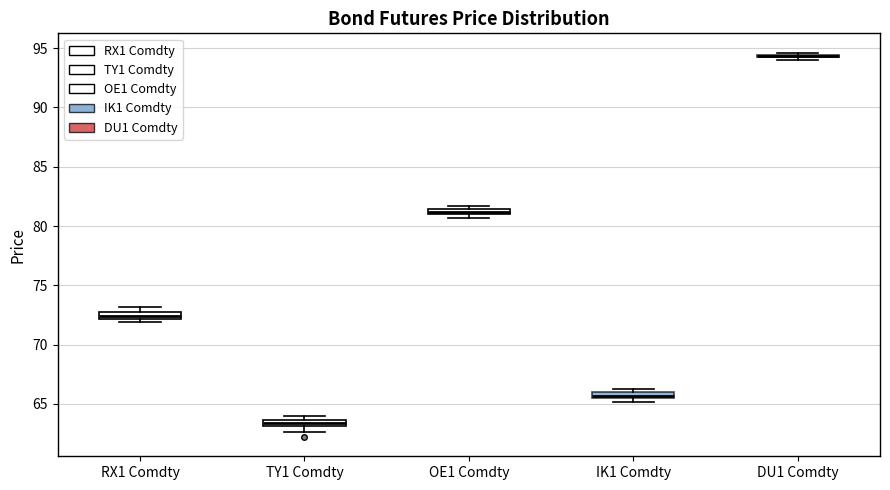

Where is the upper edge of the box for OE1 Comdty on the y-axis? The values are not printed on the chart, so give them approximately, as read against the axis.

81.5